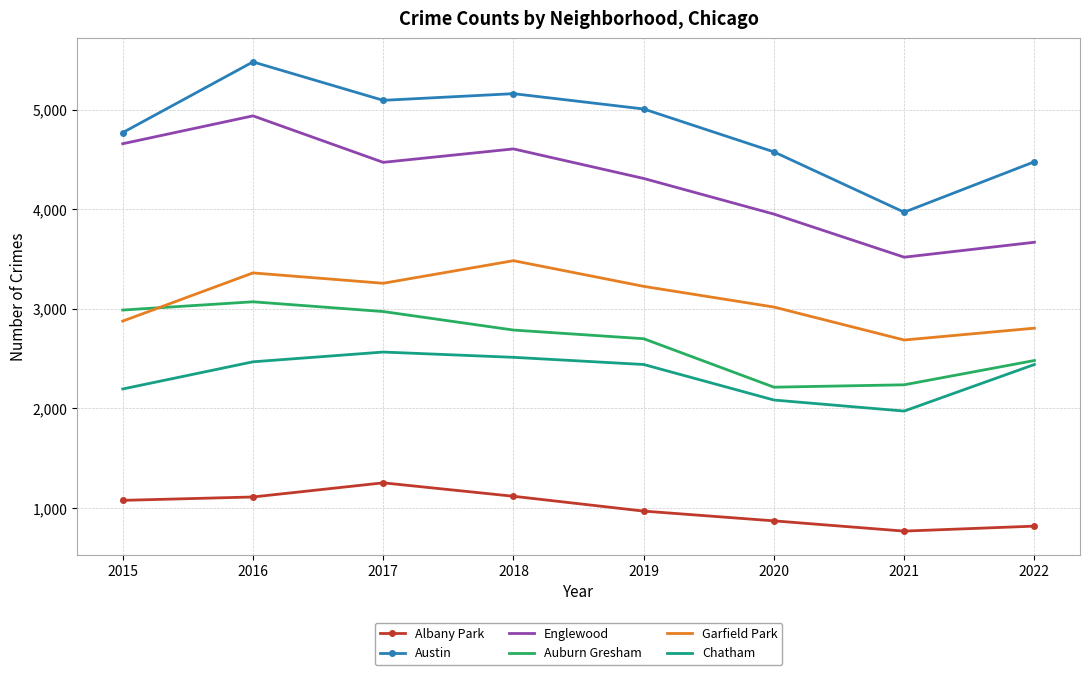

Which series has the largest total across all categories?

Austin